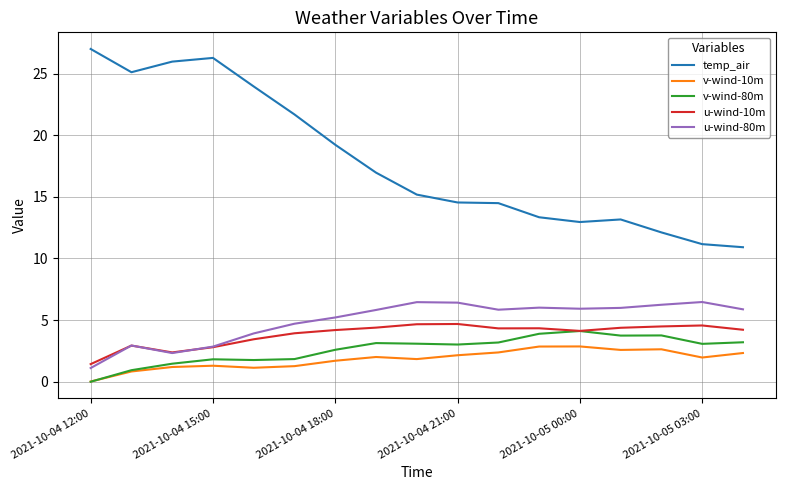

What is the difference between the second highest and second lowest values in the temp_air series?

15.1